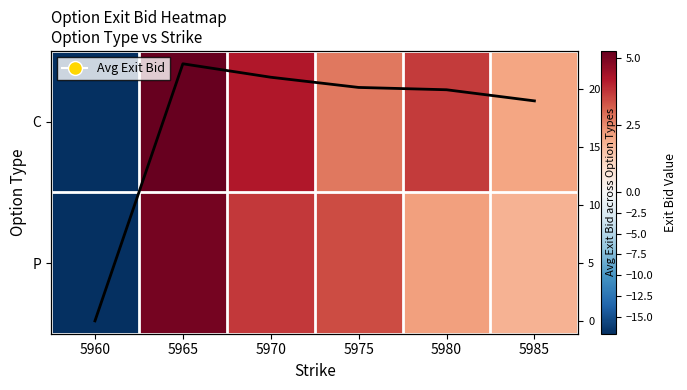

What is the total value across all series at 5985?

22.9